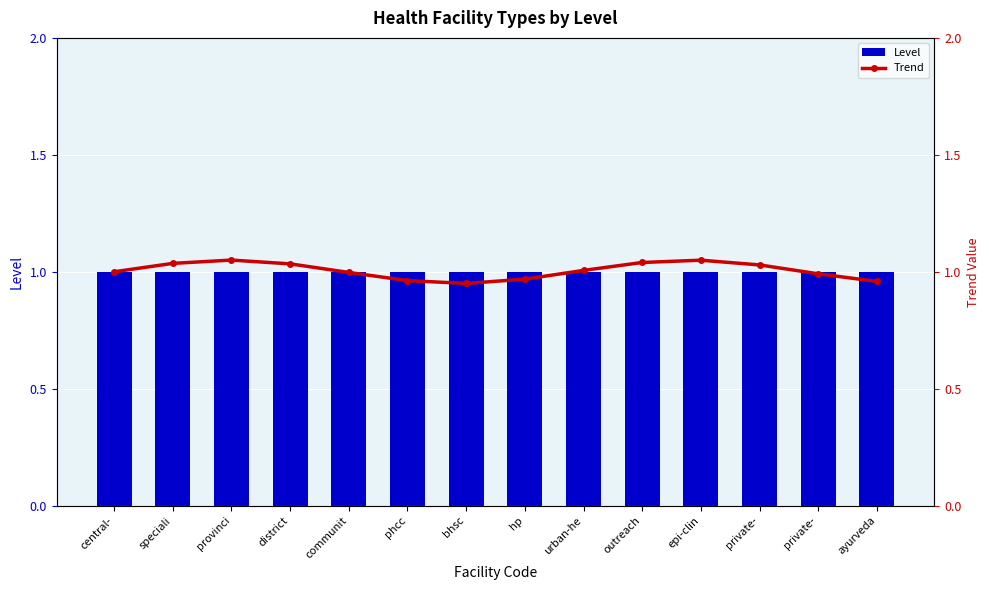

What is the difference between the maximum and minimum values in the Trend series?

0.1